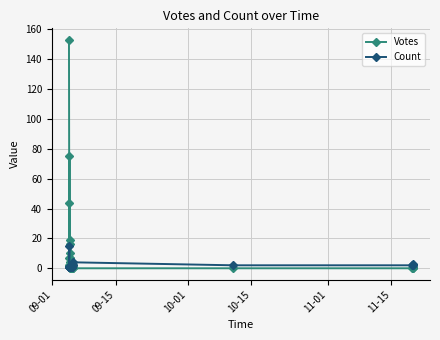

Which series has the largest range (max minus min)?

Votes